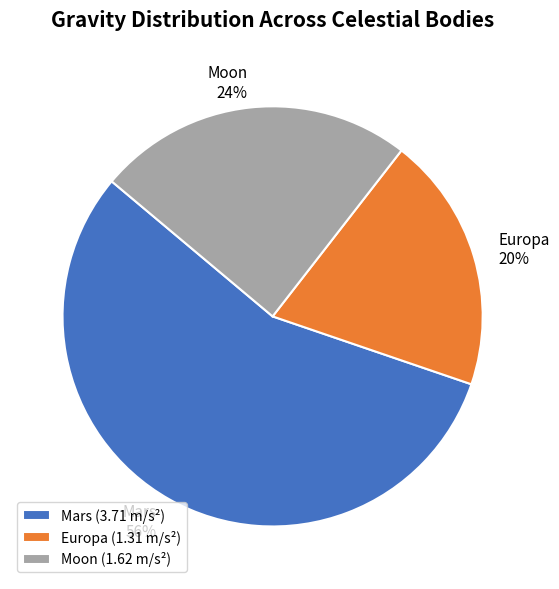

Is the sum of Mars and Europa greater than half?

Yes